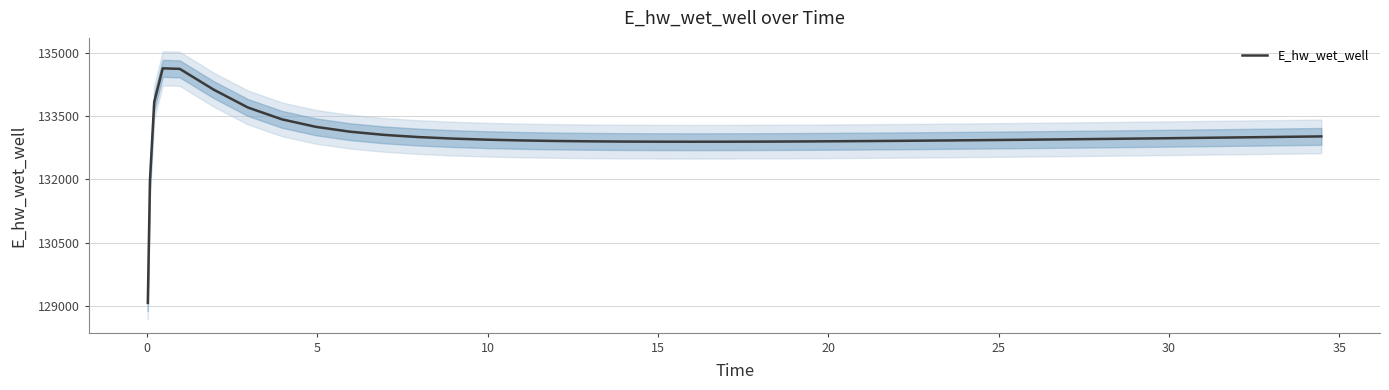

What is the lowest value of the E_hw_wet_well series?

129070.3